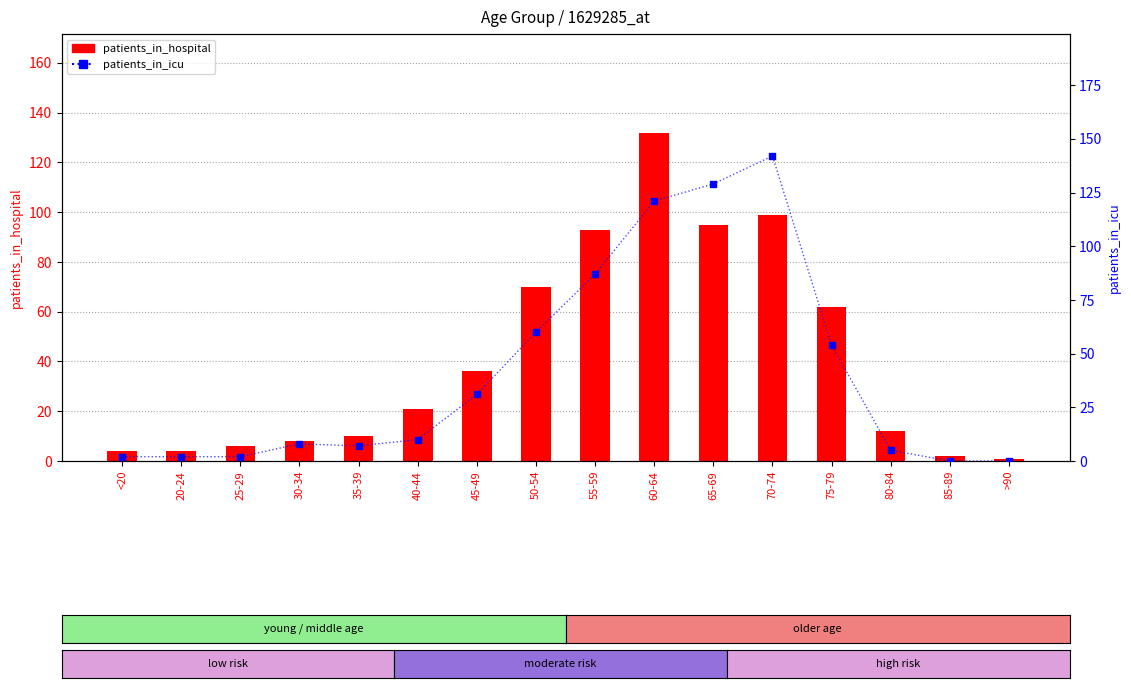

What is the total value across all series at 45-49?

67